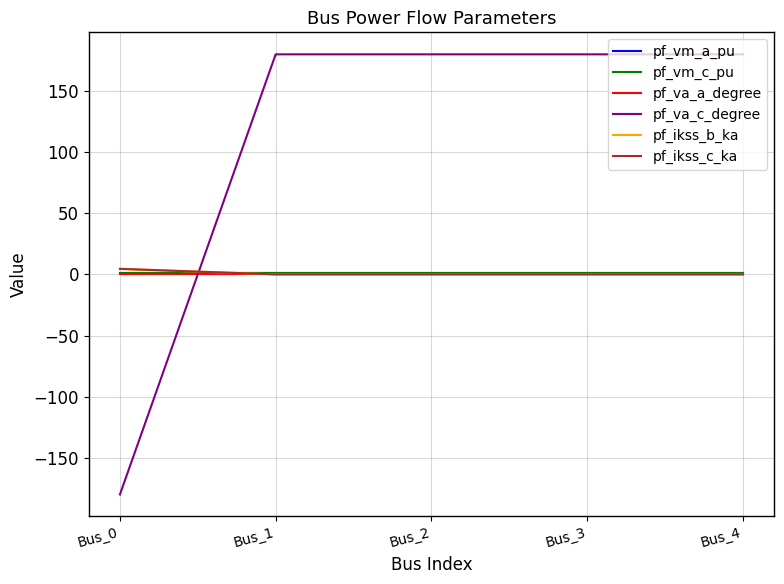

Is this an area chart (filled region under the line)?

No